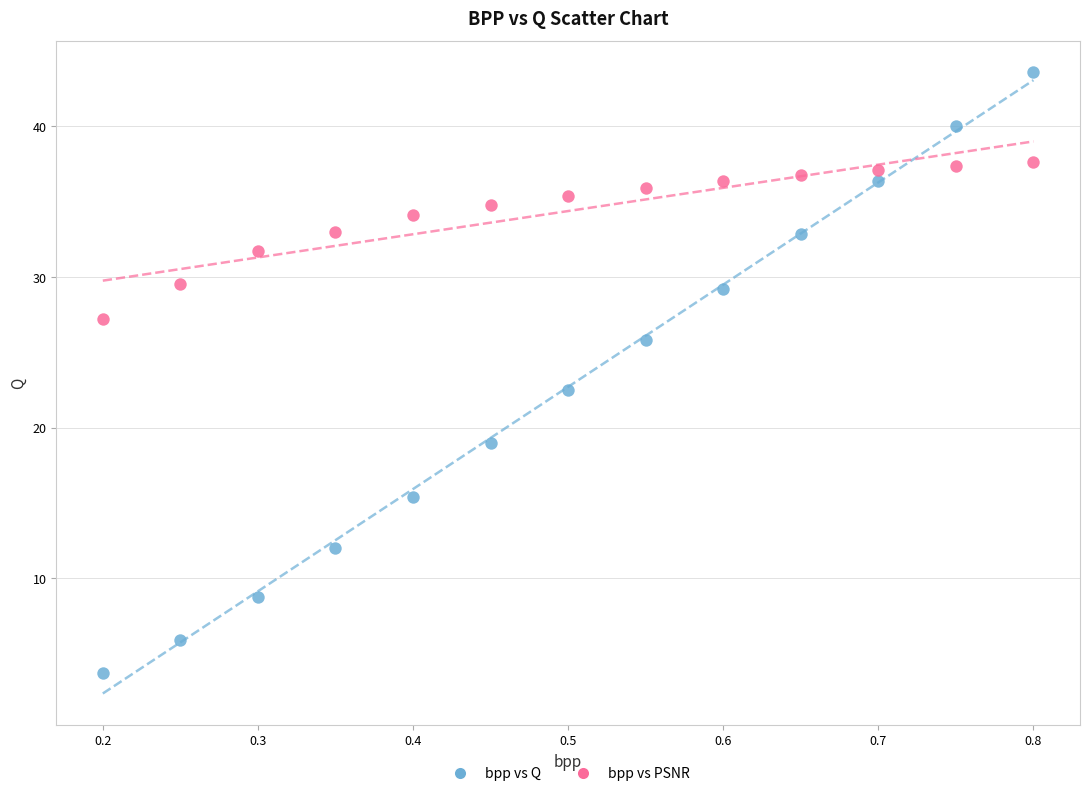

Which series reaches the maximum Y coordinate?

bpp vs Q